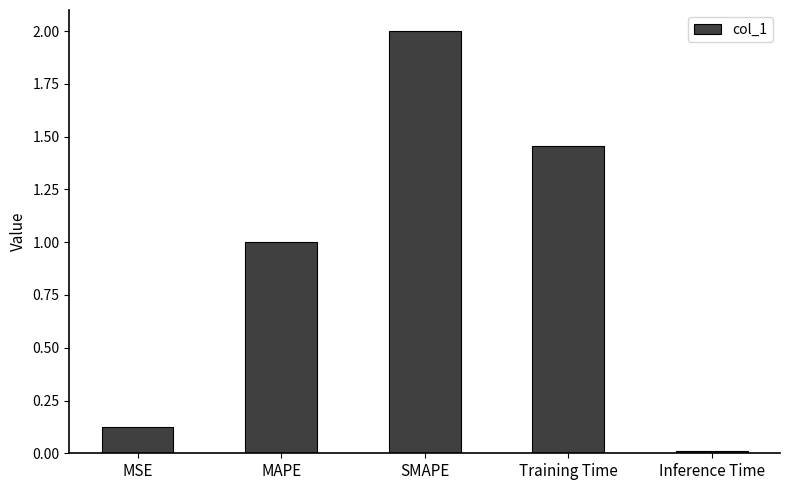

The chart shows a value of 0.2 at MSE. True or false?

False